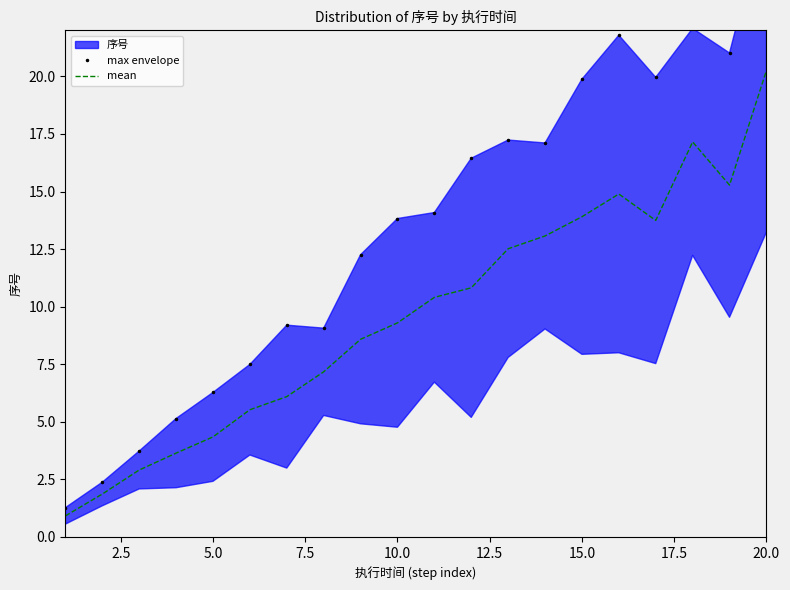

What is the difference between the maximum and minimum values in the mean series?

19.3